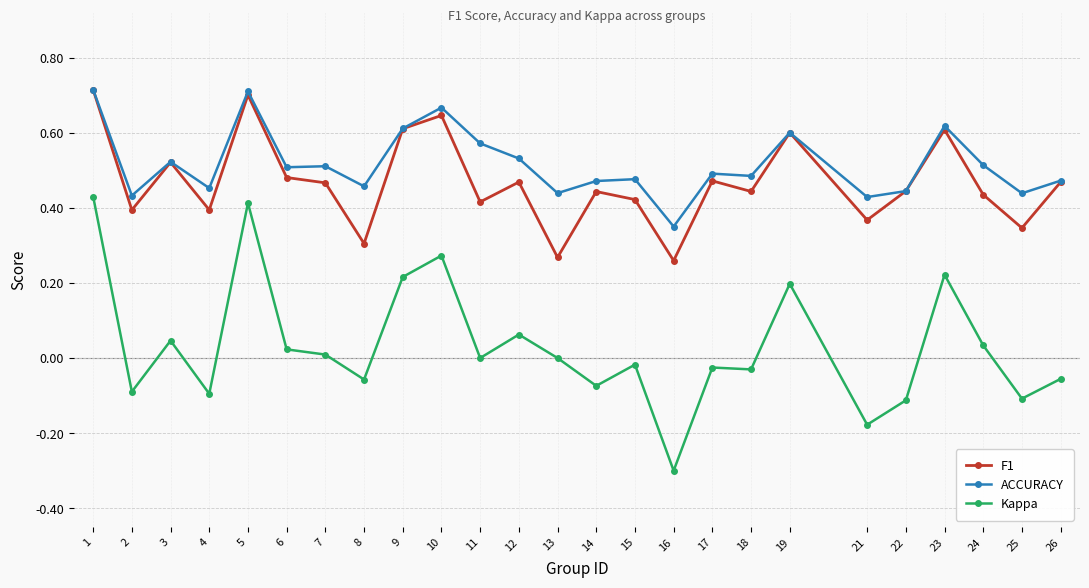

At which category is the sum across all series the highest?

1